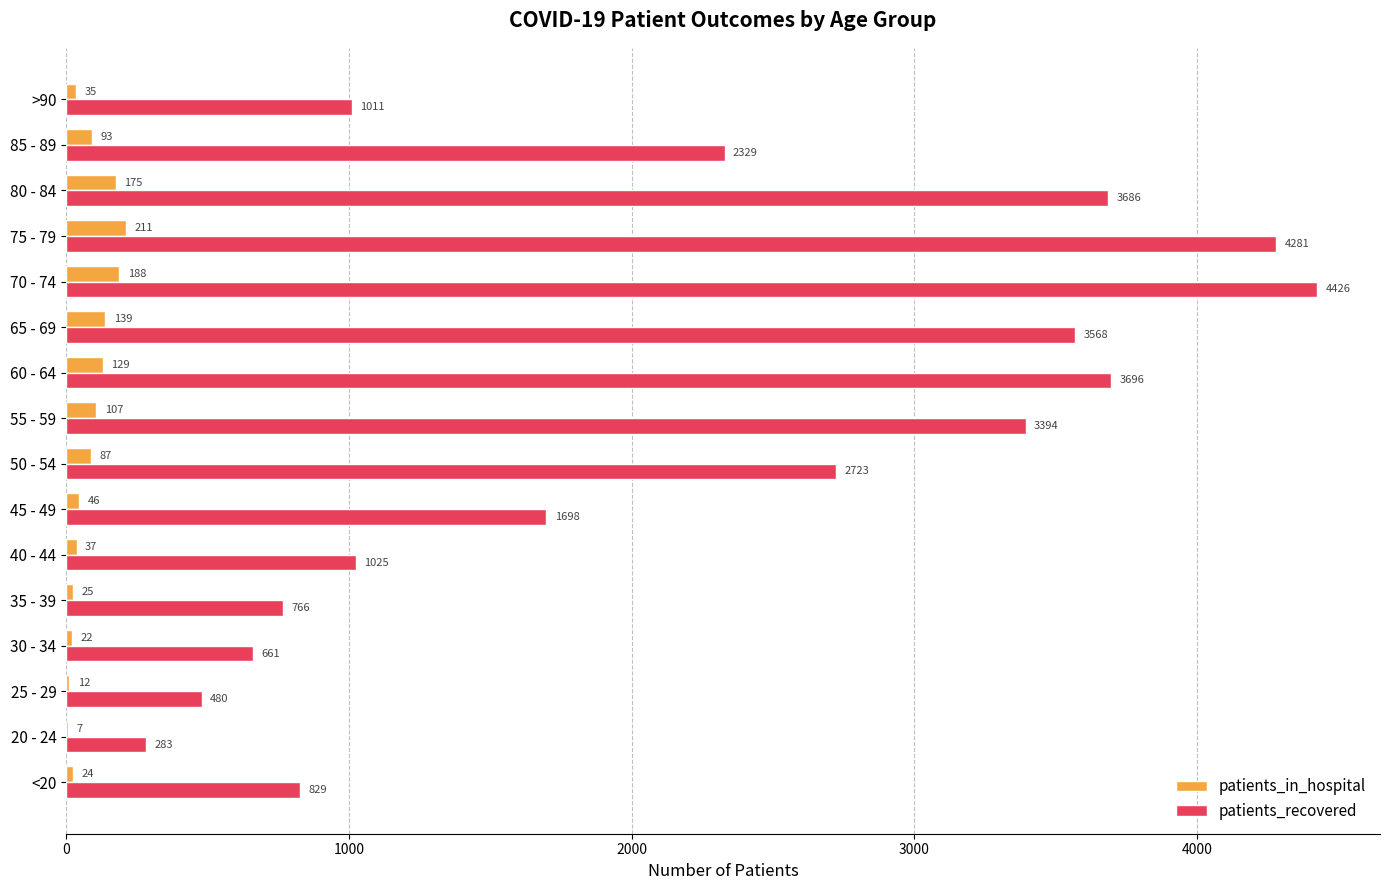

What is the sum of the patients_in_hospital values at 30 - 34 and 25 - 29?

34